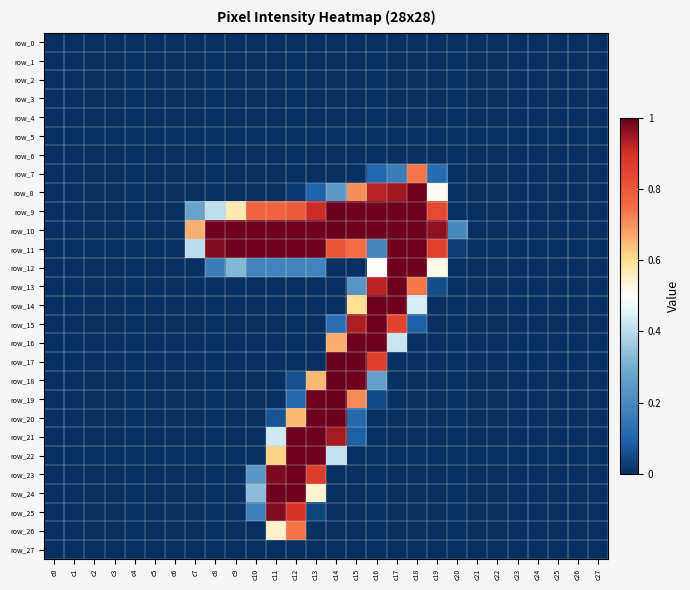

Which series has the widest spread of values?

row_17